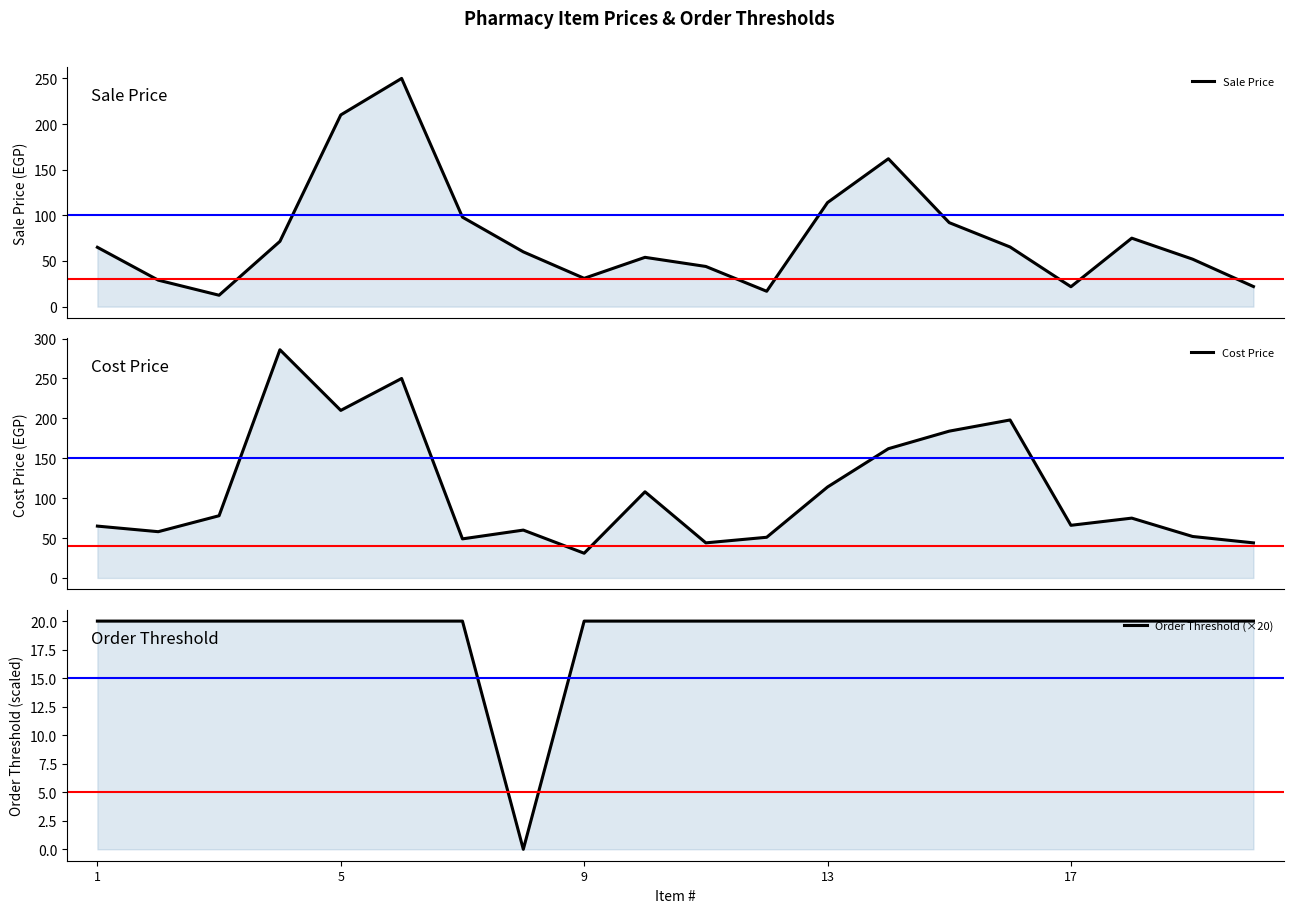

Rank the series by their maximum value, from highest to lowest.

Cost Price, Sale Price, Order Threshold (×20)